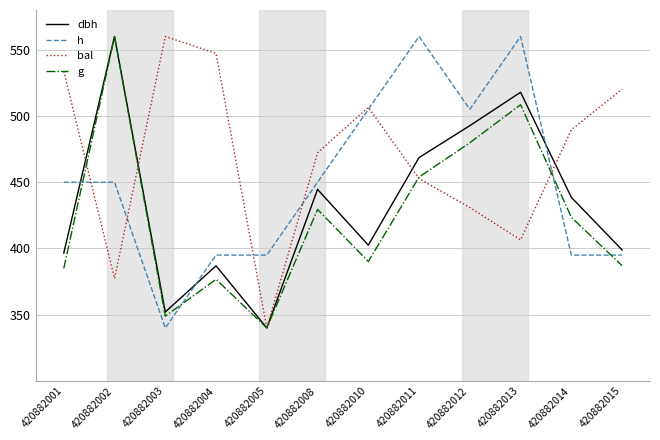

Which series changed the most between 420882008 and 420882015?

h